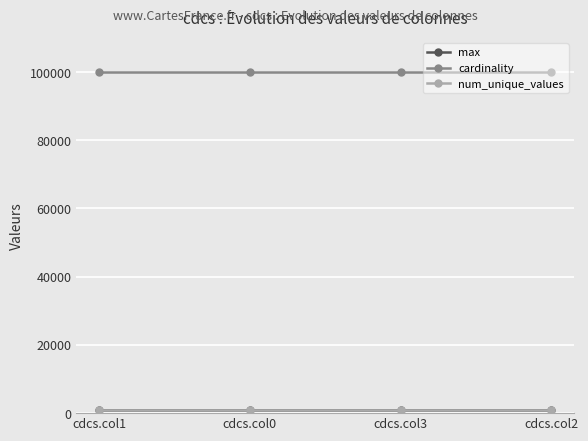

Which series has the largest total across all categories?

cardinality